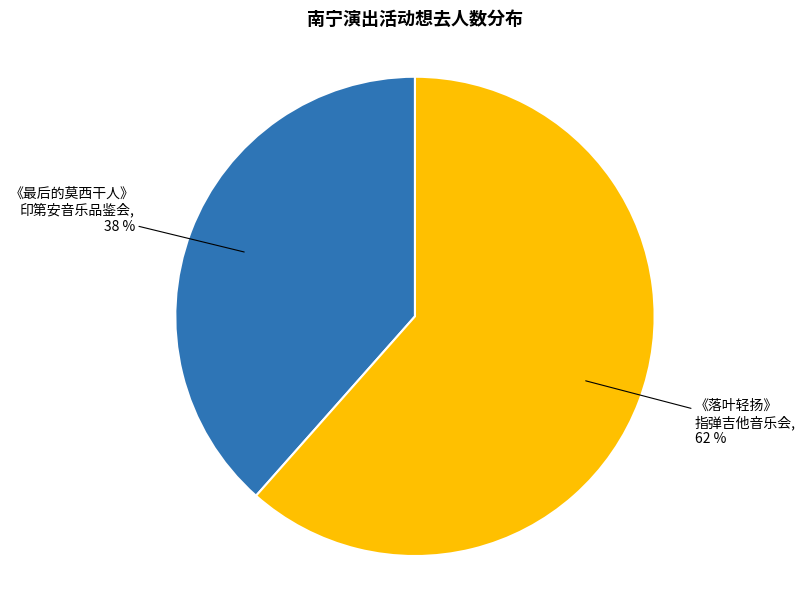

To the nearest percent, what portion does 《落叶轻扬》 指弹吉他音乐会 represent?

62%